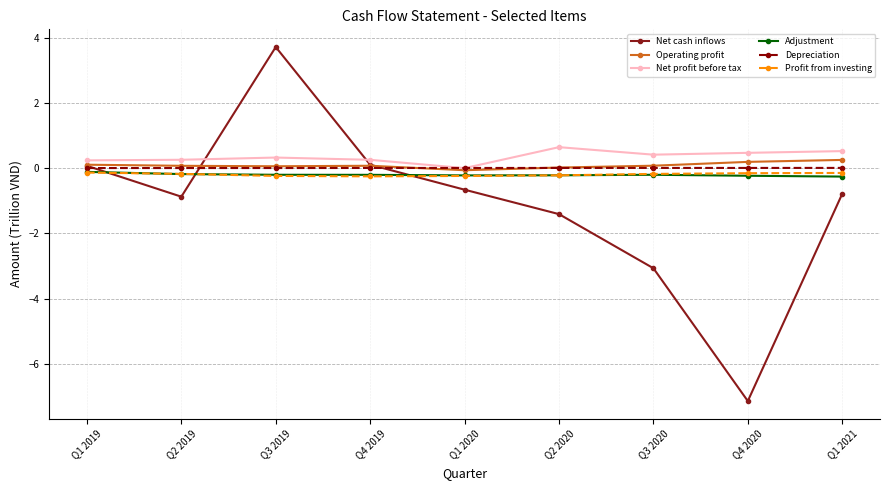

Is it true that Depreciation equals 0.0 at Q3 2019?

True